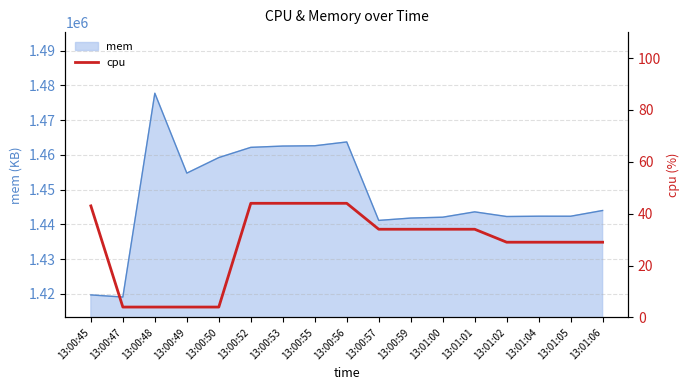

Reading right to left, what are all the values shown in this chart?

13:01:06=29	13:01:05=29	13:01:04=29	13:01:02=29	13:01:01=34	13:01:00=34	13:00:59=34	13:00:57=34	13:00:56=44	13:00:55=44	13:00:53=44	13:00:52=44	13:00:50=4	13:00:49=4	13:00:48=4	13:00:47=4	13:00:45=43